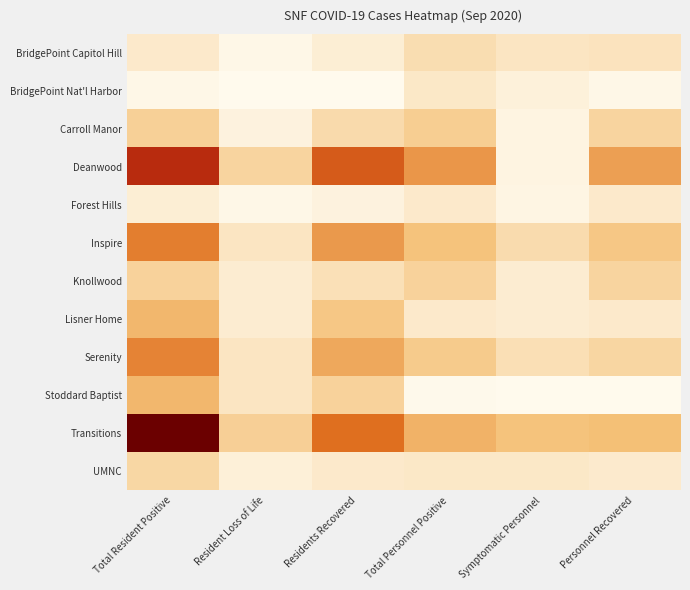

List the series in order of their peak value, highest first.

Transitions, Deanwood, Inspire, Serenity, Lisner Home, Stoddard Baptist, Carroll Manor, Knollwood, UMNC, BridgePoint Capitol Hill, BridgePoint Nat'l Harbor, Forest Hills